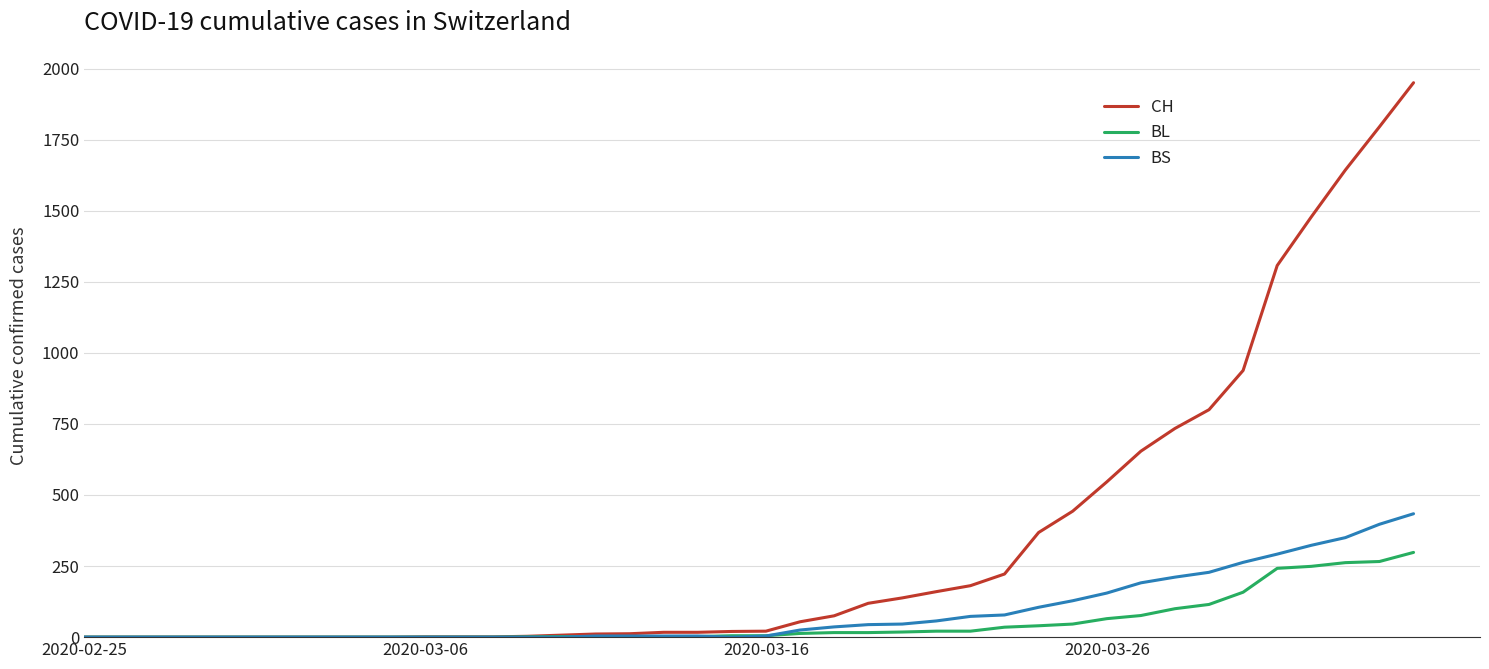

Which series has the widest spread of values?

CH